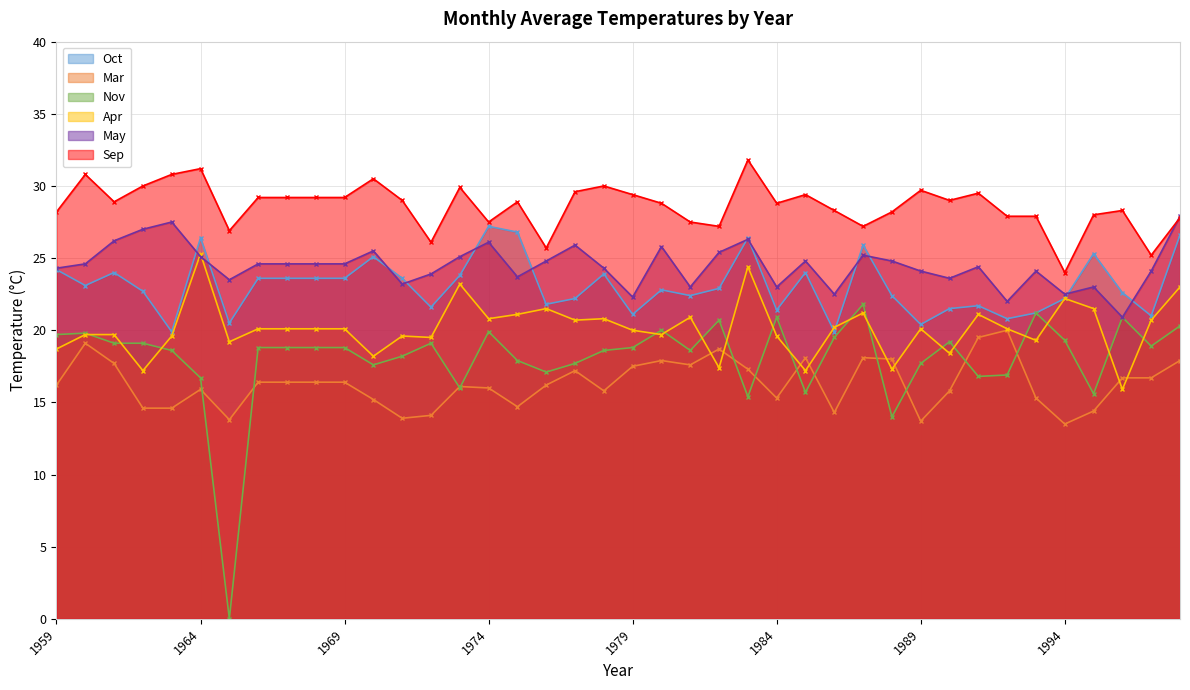

What is the maximum value for Sep?

31.8